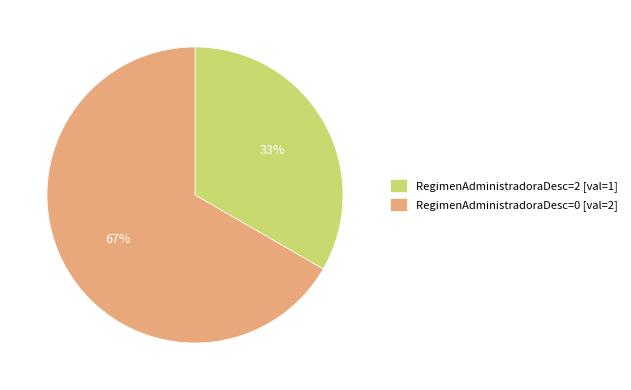

The RegimenAdministradoraDesc=0 [val=2] slice represents 58% of the pie. True or false?

False